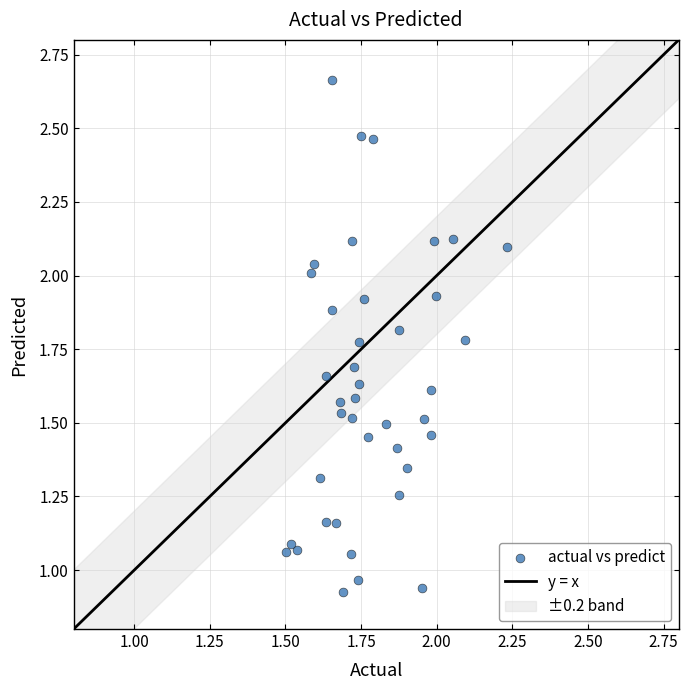

What is the range of X values (max minus min)?

0.7